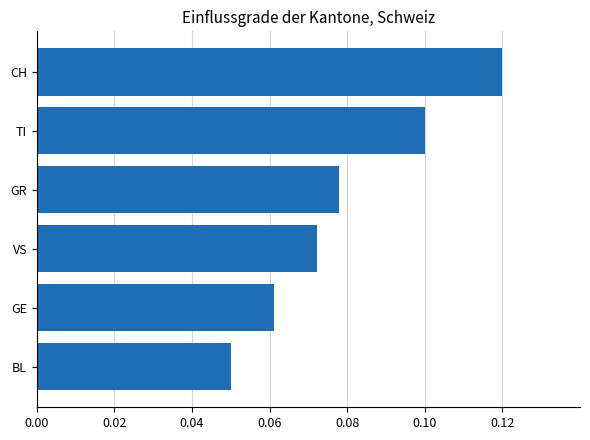

Between GR and CH, which is larger?

CH